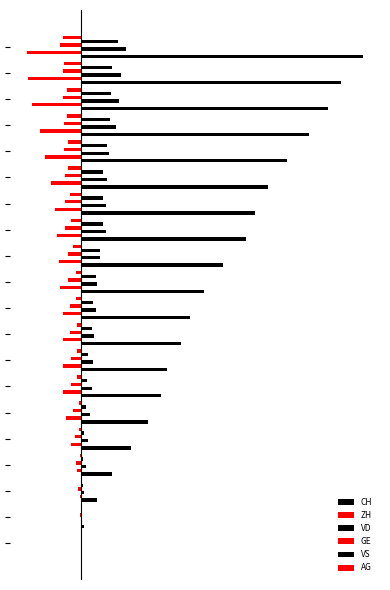

How many groups of bars are there?

20